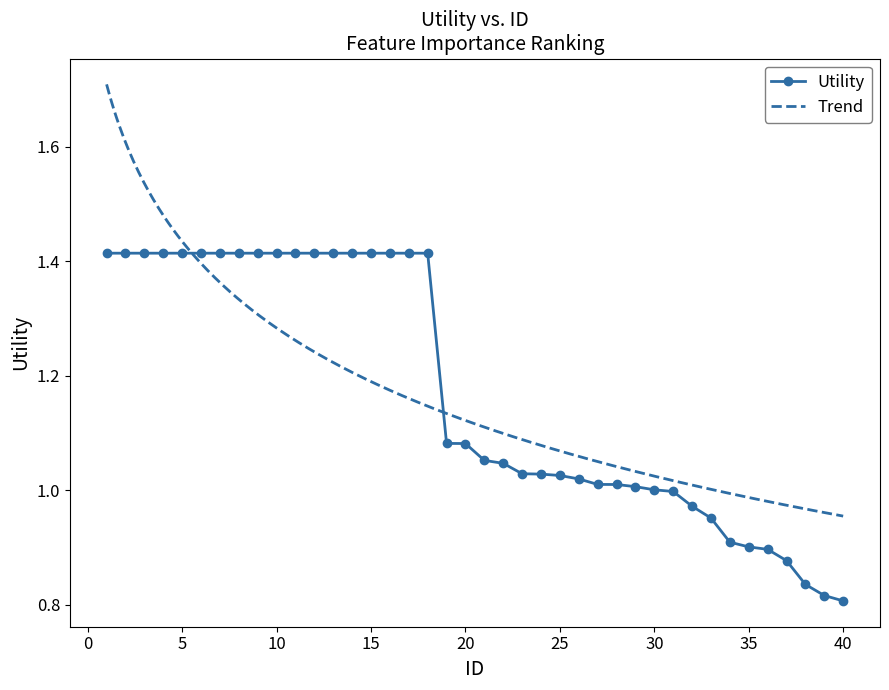

Which category has the lowest value across all series?

40